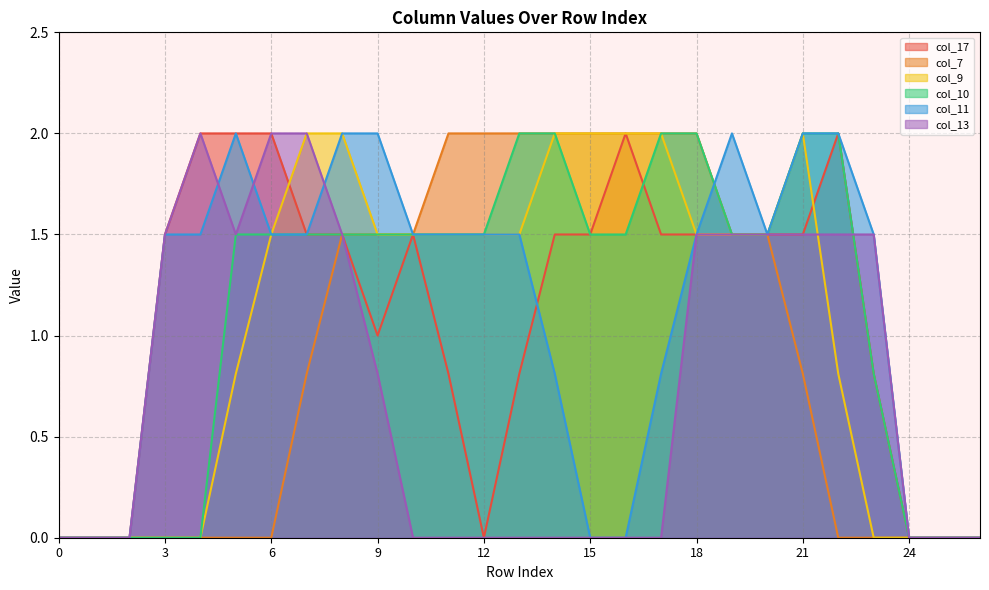

How many series are shown in this chart?

6